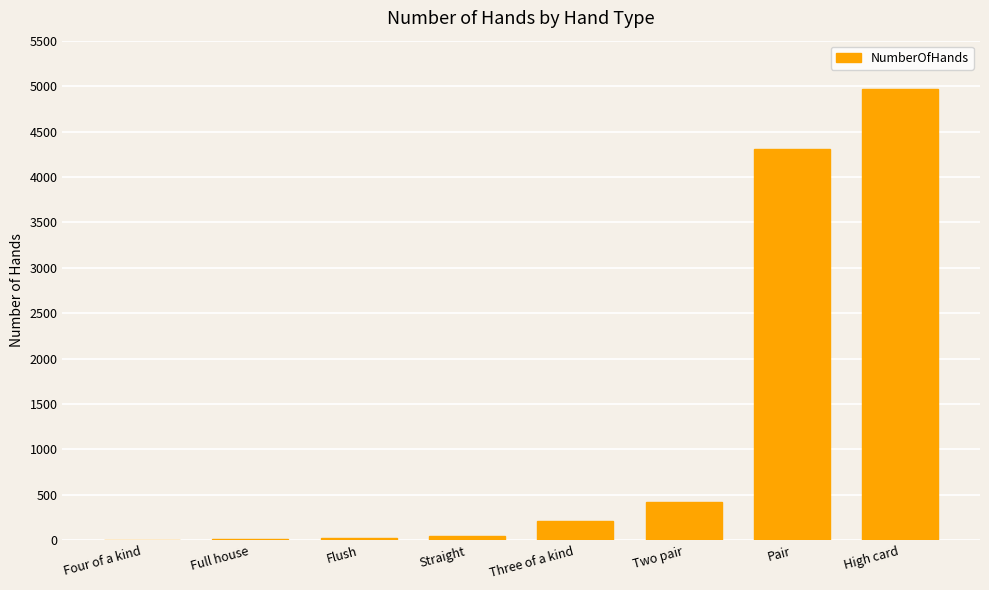

What is the change in value from Three of a kind to High card?

+4759